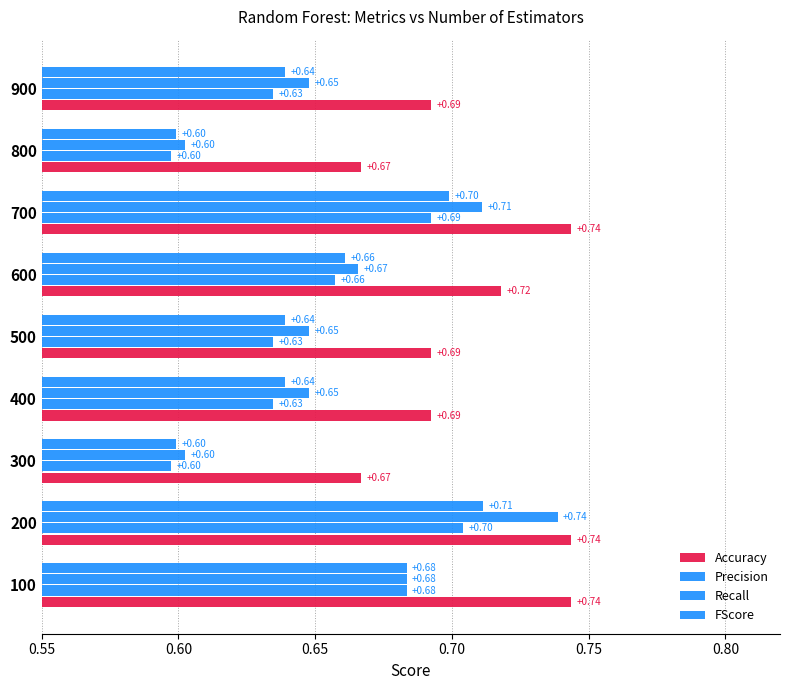

How many categories are shown in the chart?

9